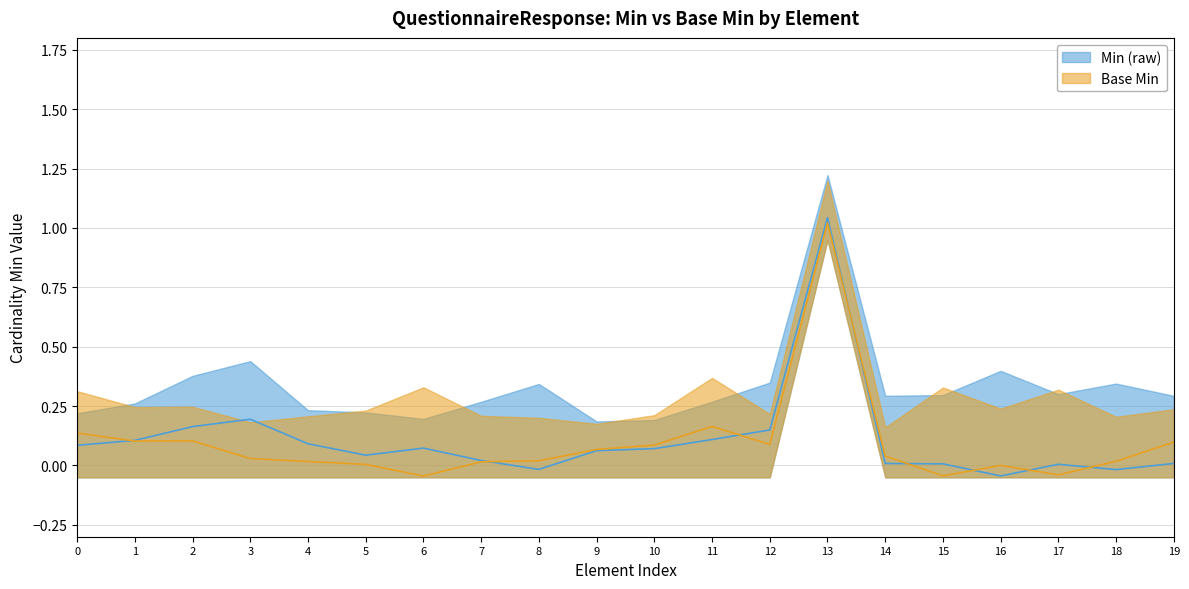

True or false: Min (raw) has a value of 0 at QuestionnaireResponse.subject.

False